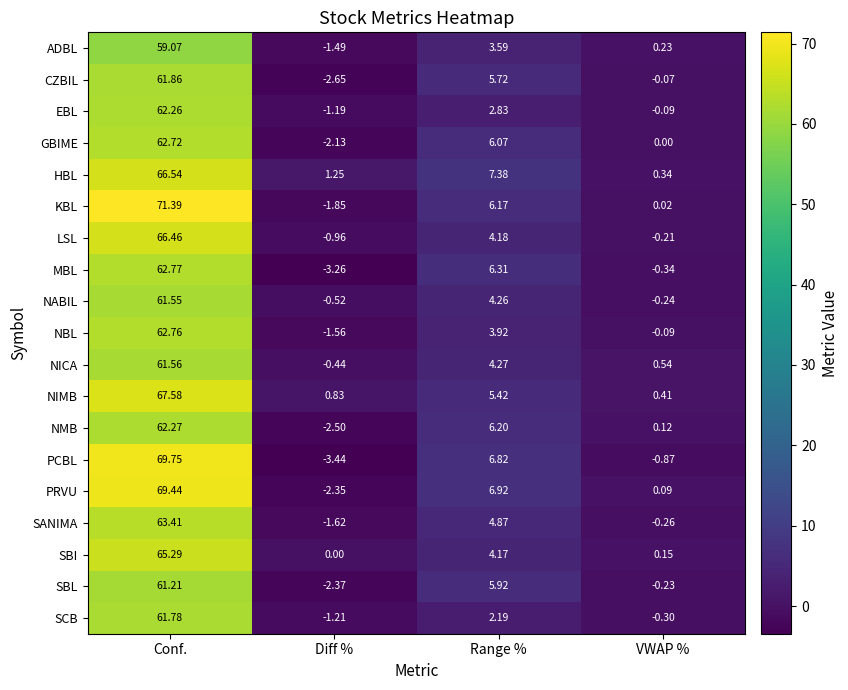

Which label corresponds to the smallest value in the chart?

Diff %